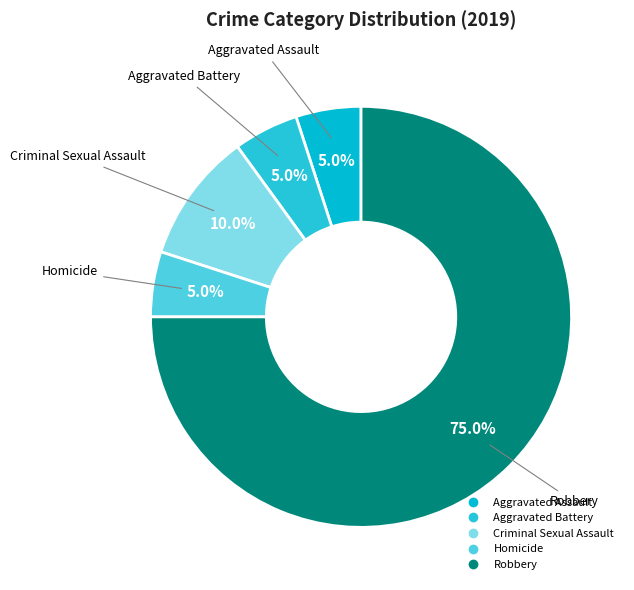

What is the ratio of the value at Robbery to the value at Criminal Sexual Assault?

7.5